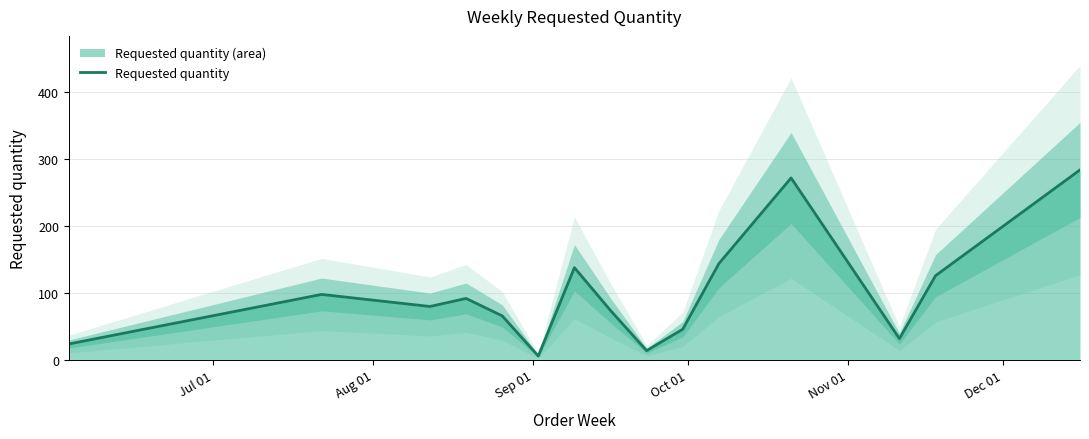

What is the highest value of the Requested quantity series?

284